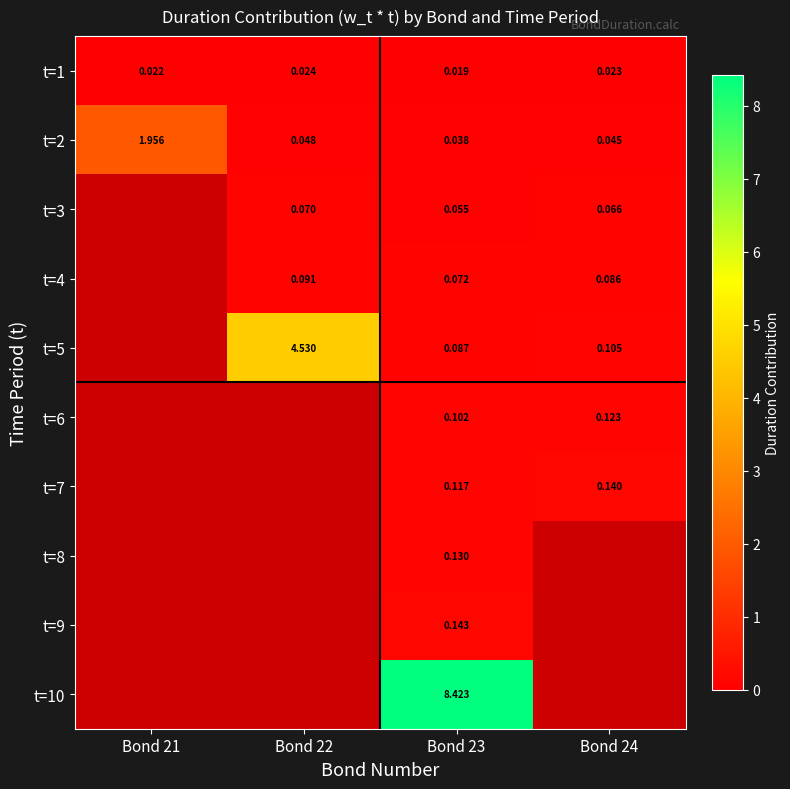

Is the value of t=4 at Bond 21 greater than the value of t=3 at Bond 23?

No